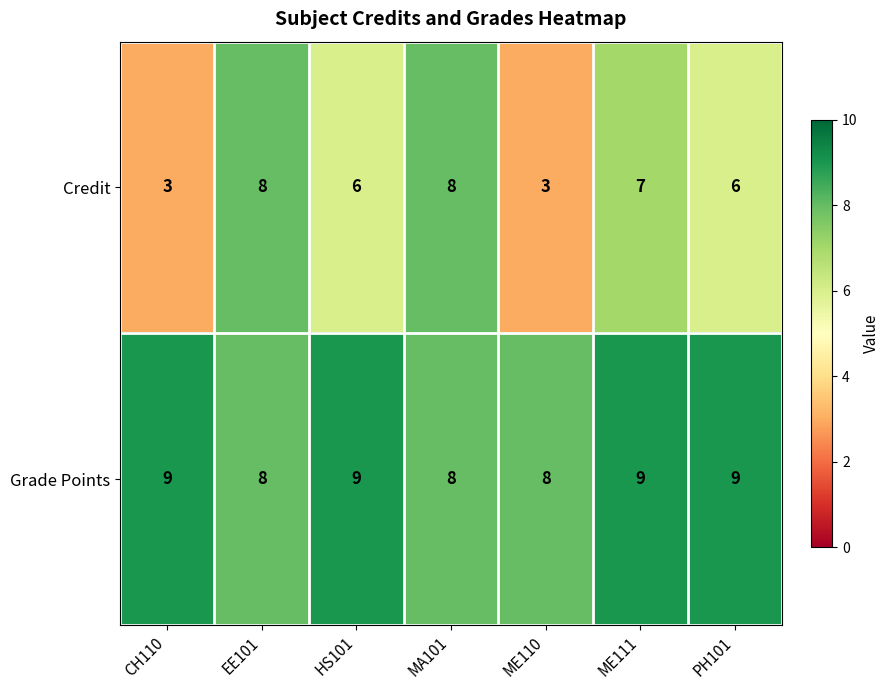

Which series has the largest range (max minus min)?

Credit